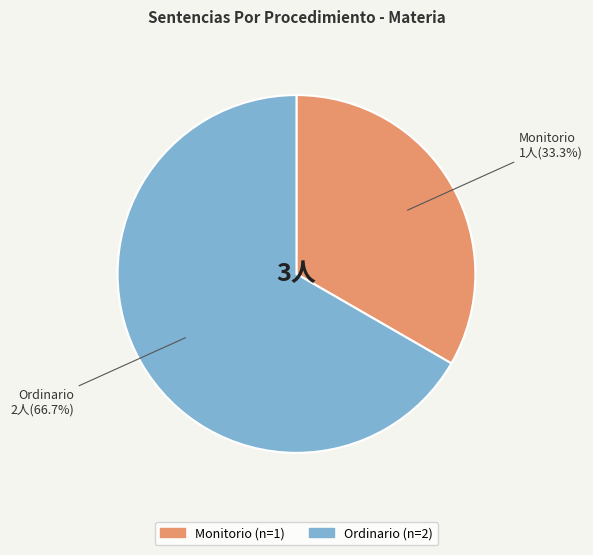

To the nearest percent, what is the average slice percentage?

50%